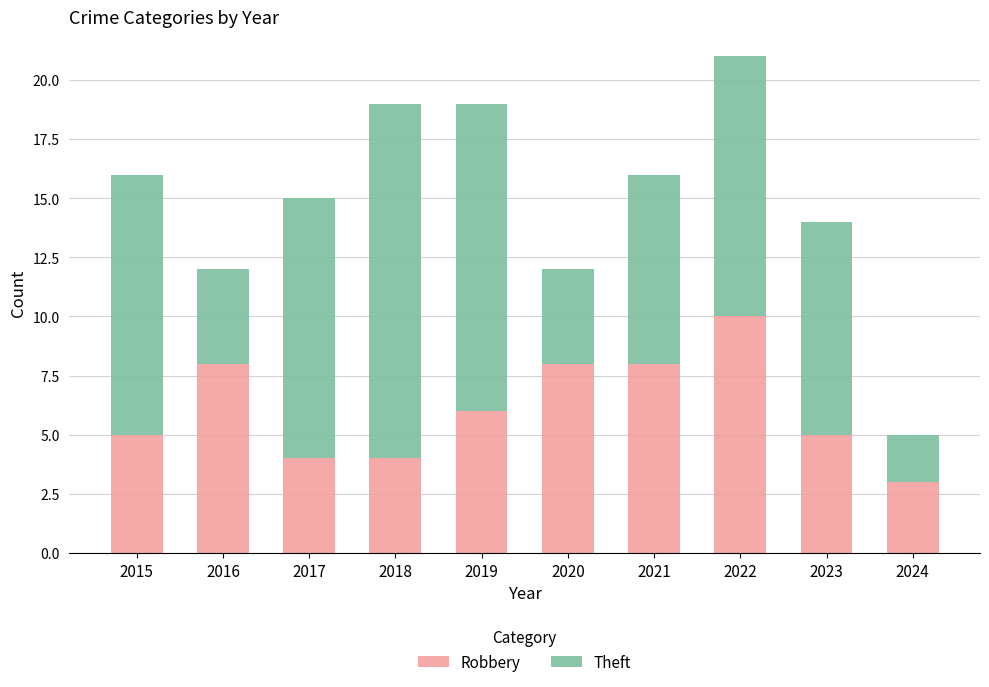

What is the total value across all series at 2022?

21